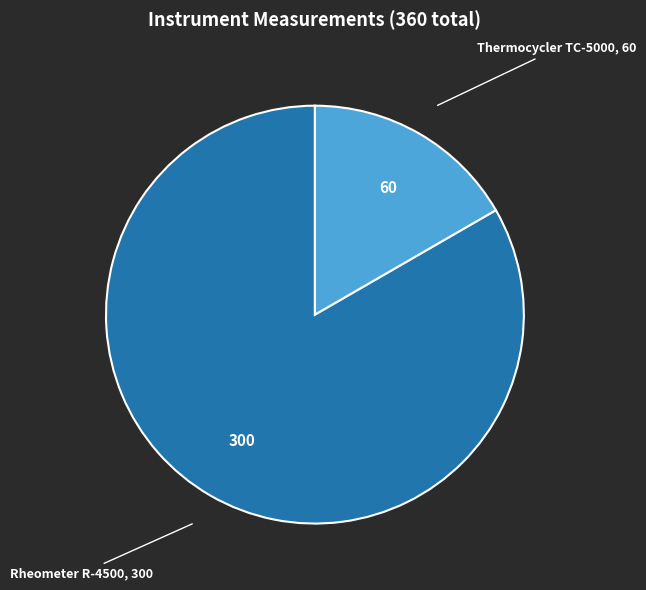

The Rheometer R-4500 slice represents 83% of the pie. True or false?

True